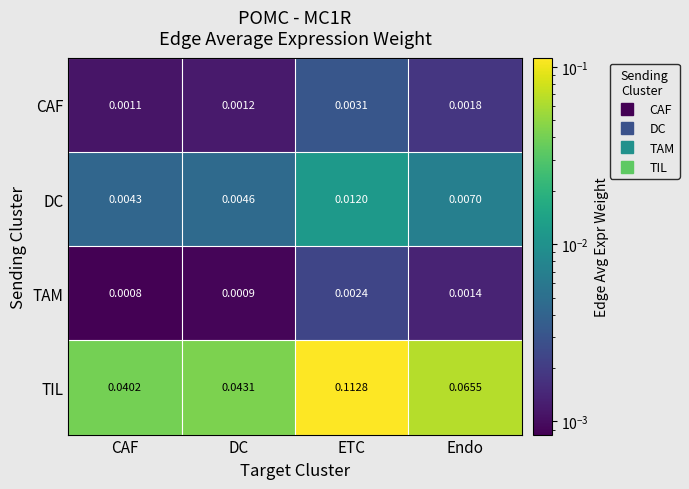

At which label is DC closest to 0?

CAF